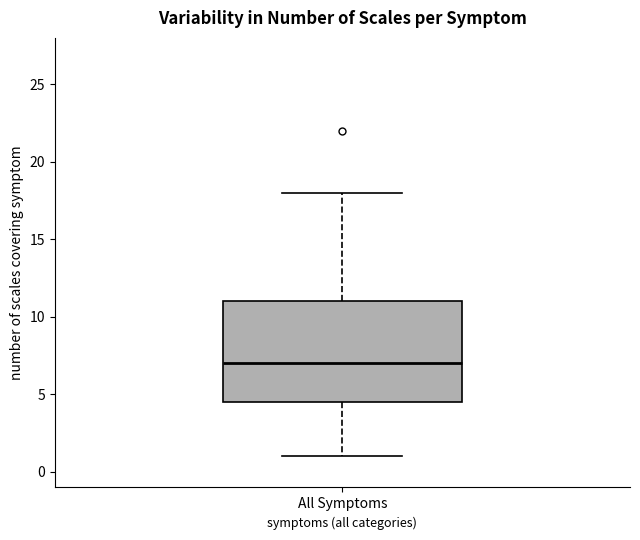

Transcribe this box plot: give where the median line is, the range the box spans, and where the two whiskers end, as read against the y-axis. The values are not printed on the chart, so give them approximately, as read against the axis.

median 7.0, box 4.5 to 11.0, whiskers 1.0 to 18.0